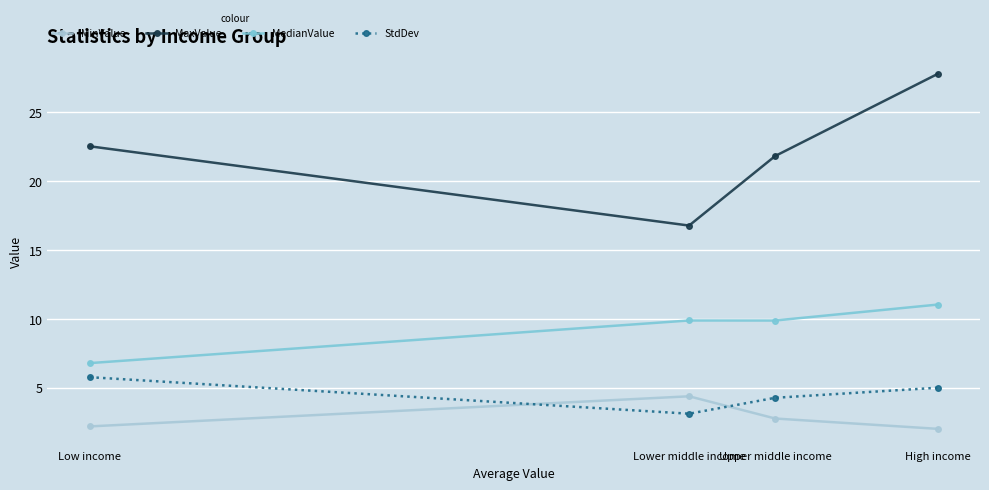

What is the minimum value shown in the chart?

2.0